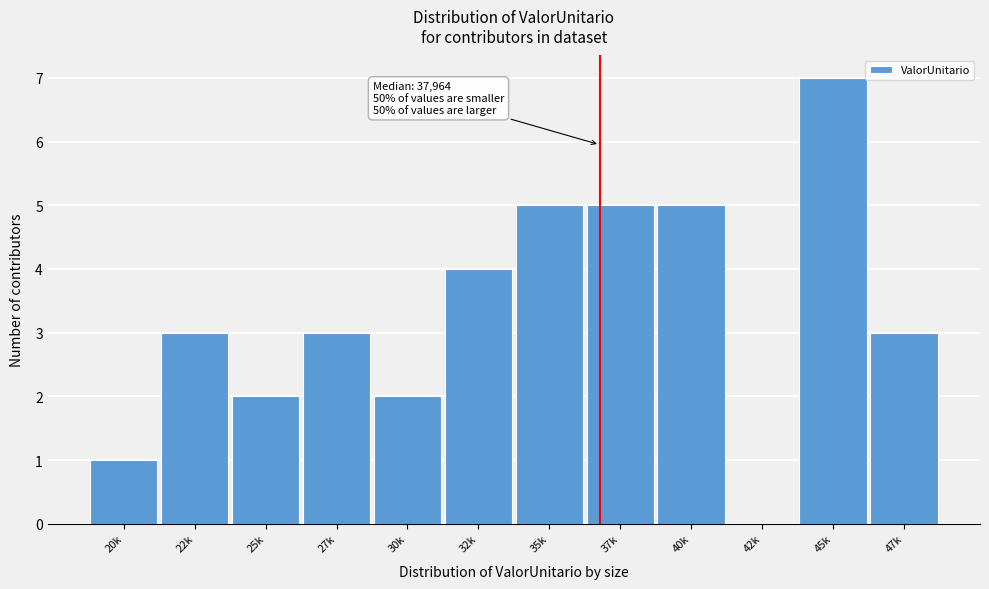

Reading right to left, list all the values displayed in this chart.

47k=3	45k=7	42k=0	40k=5	37k=5	35k=5	32k=4	30k=2	27k=3	25k=2	22k=3	20k=1